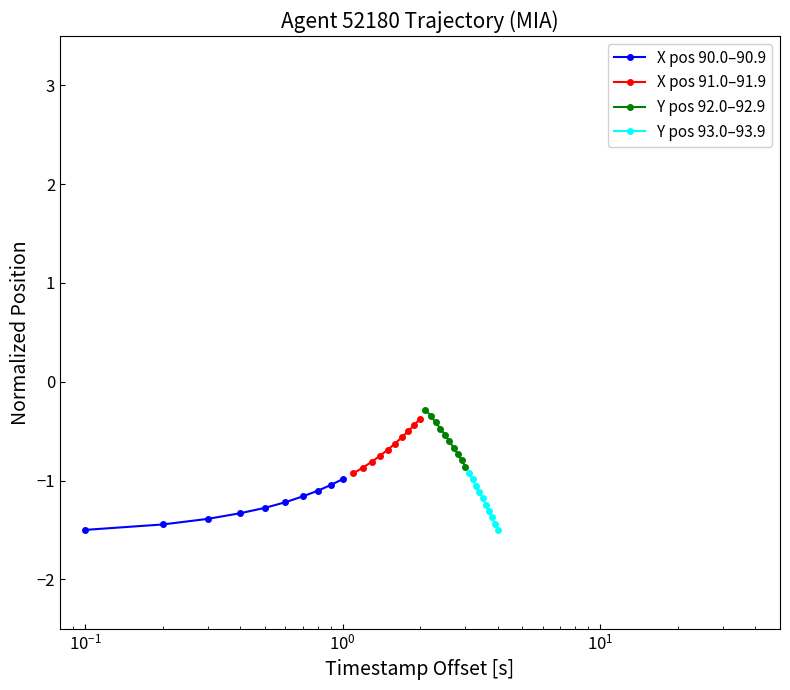

Is it true that Y pos 92.0–92.9 equals -1.1 at $\mathdefault{10^{3}}$?

False